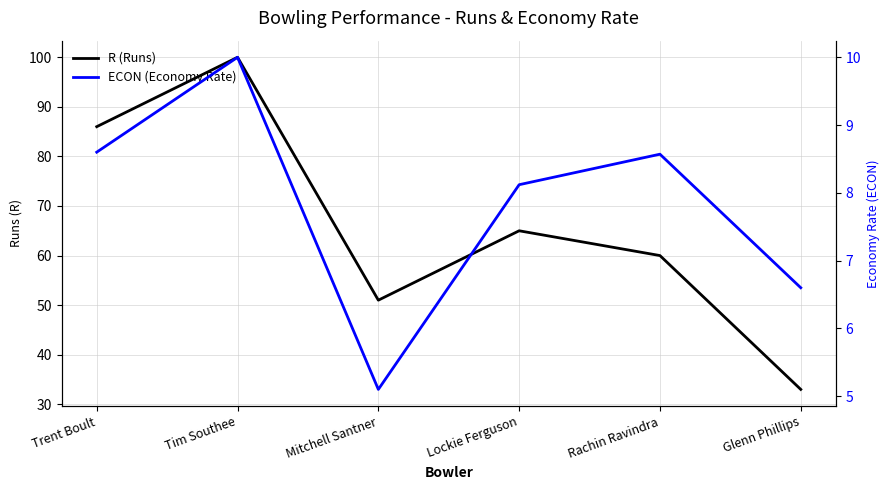

Between Trent Boult and Mitchell Santner, which is larger?

Trent Boult